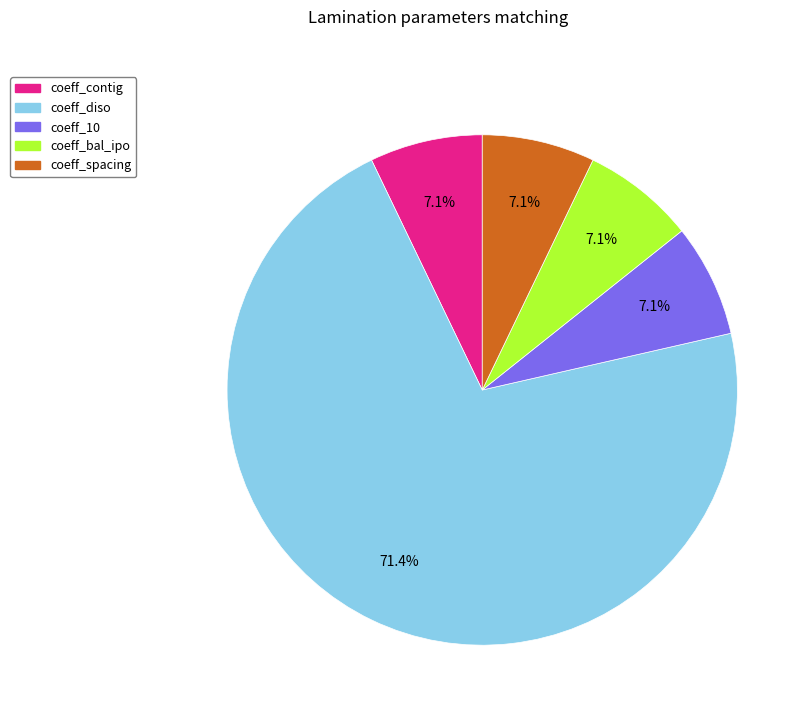

Does any single category account for the majority?

Yes